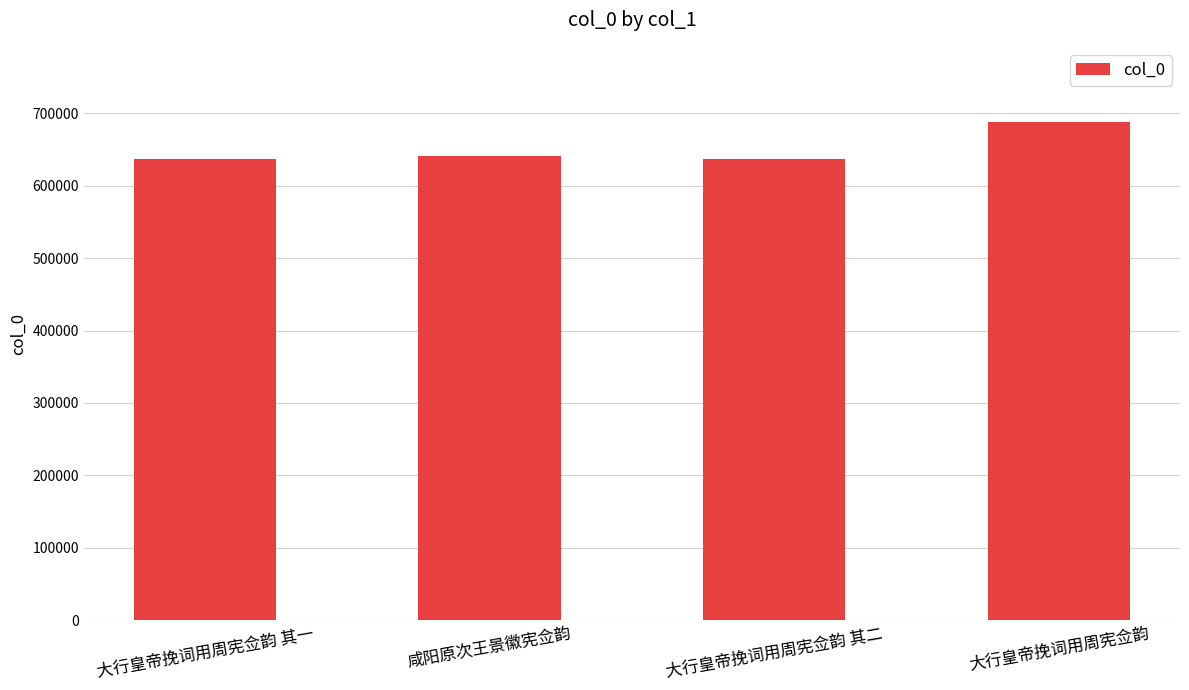

How many values are below 641369?

2